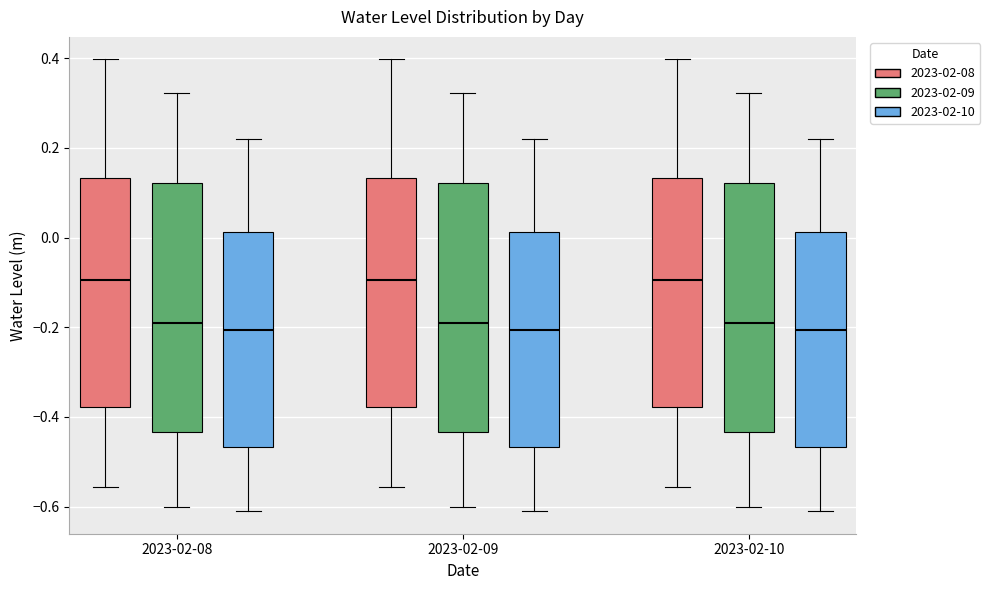

Where is the lower edge of the box for 2023-02-10 (2023-02-09) on the y-axis? The values are not printed on the chart, so give them approximately, as read against the axis.

-0.44